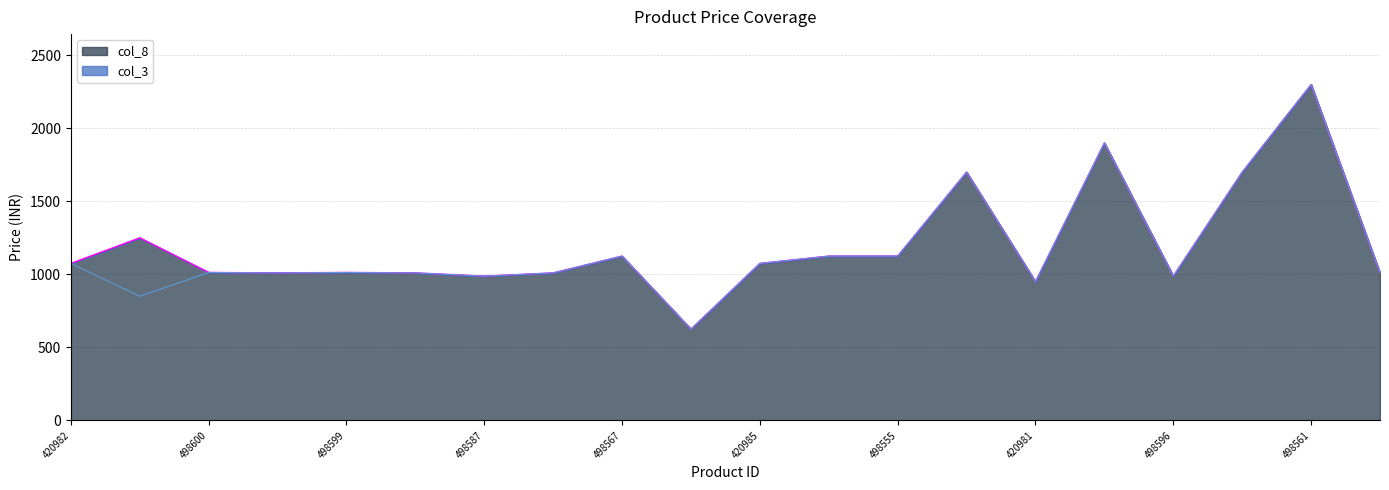

How many interior local valleys does the col_8 series have?

5